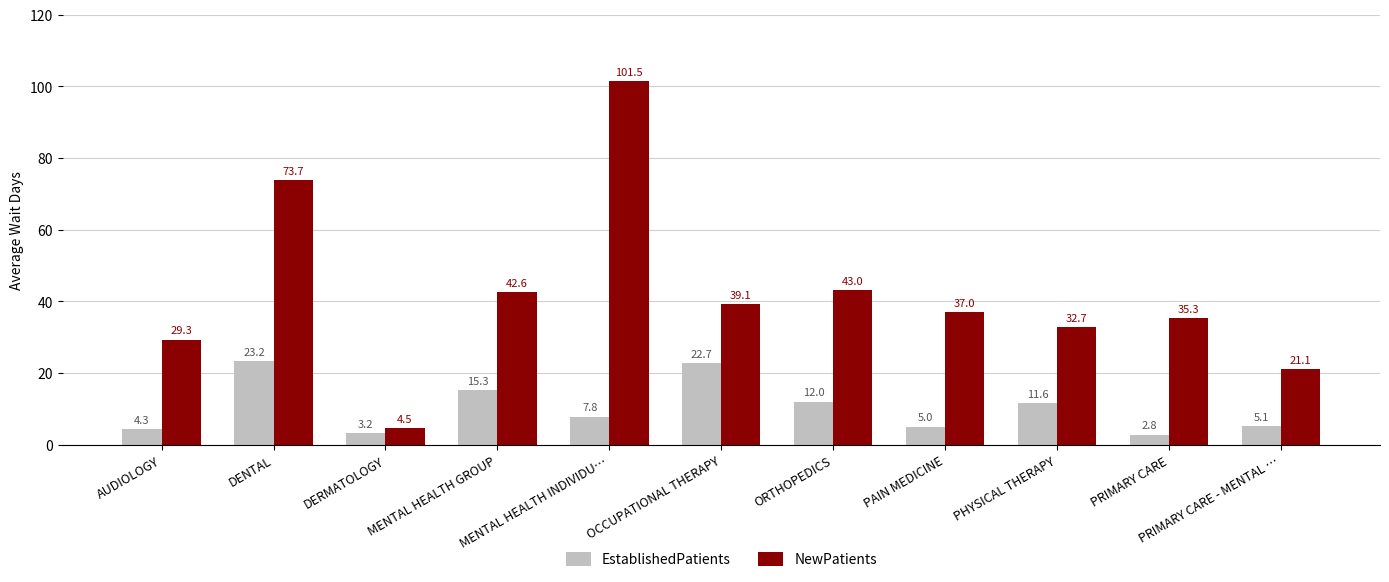

Rank the series by their maximum value, from lowest to highest.

EstablishedPatients, NewPatients